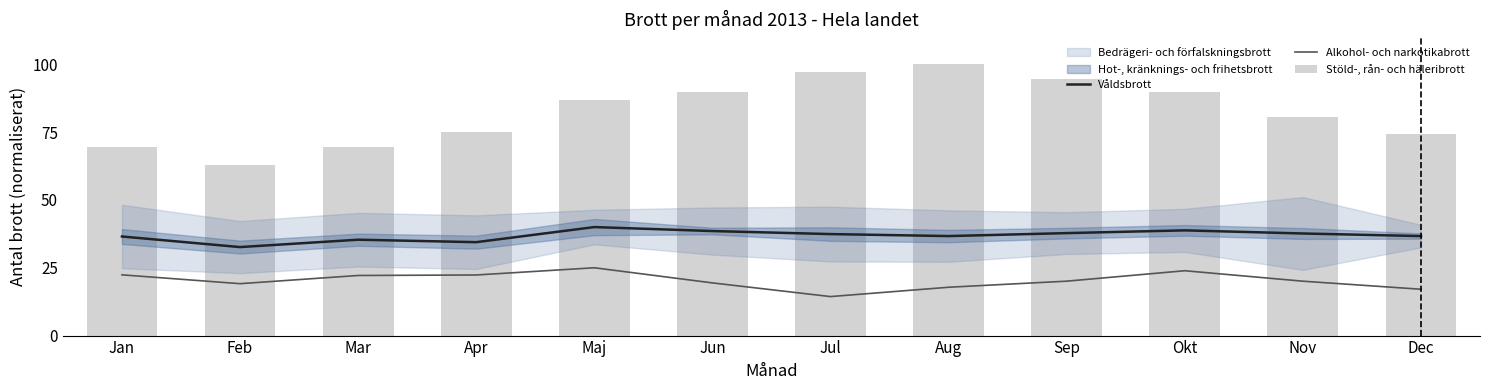

At which label does Alkohol- och narkotikabrott reach its minimum?

Jul